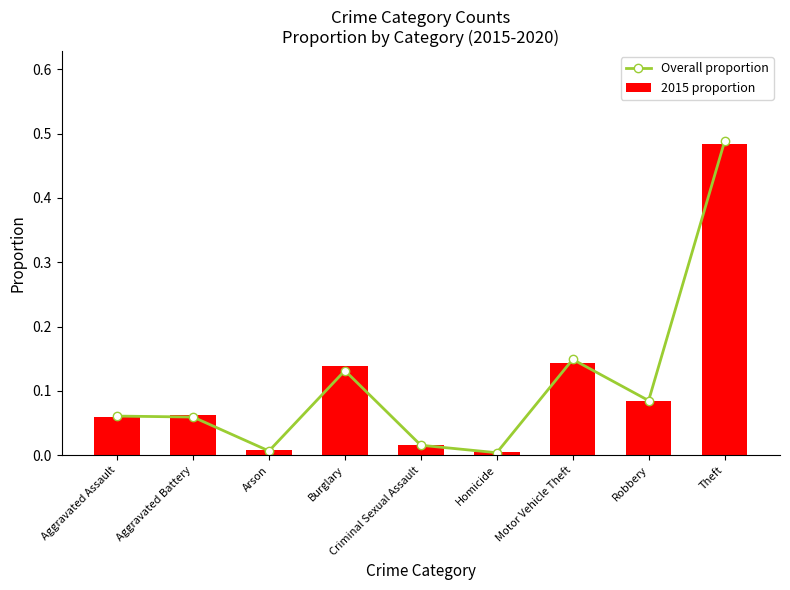

Which has a higher value, Burglary or Robbery?

Burglary